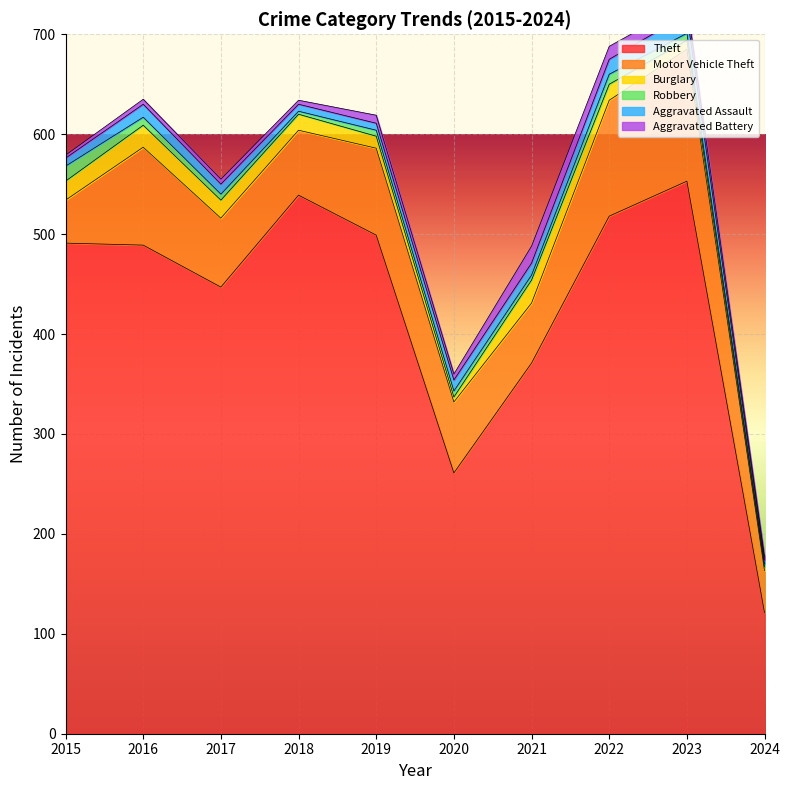

What value does the Motor Vehicle Theft series have at 2015, to the nearest 5?

45